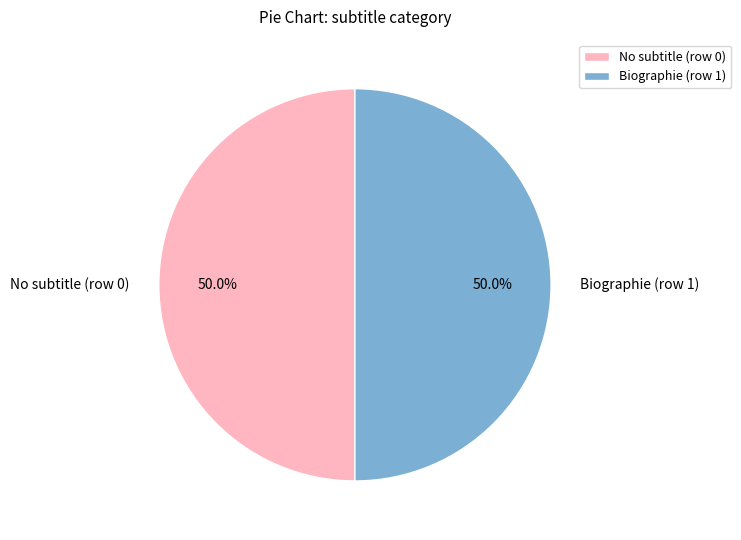

Approximately how many times larger is the value at No subtitle (row 0) compared to Biographie (row 1)?

1.0